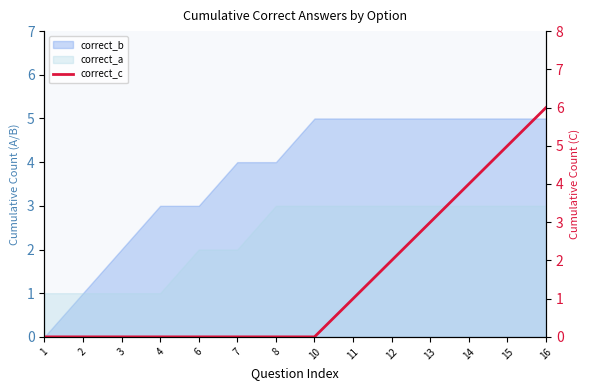

Does the chart display data point markers on the line(s)?

No